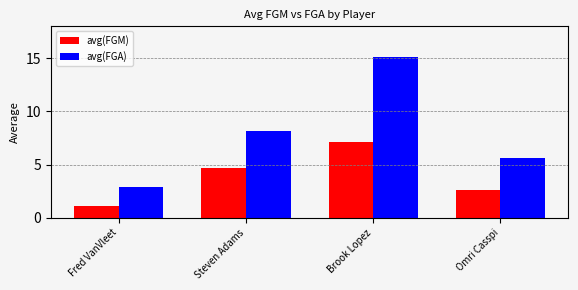

True or false: avg(FGM) has a value of 7.1 at Brook Lopez.

True